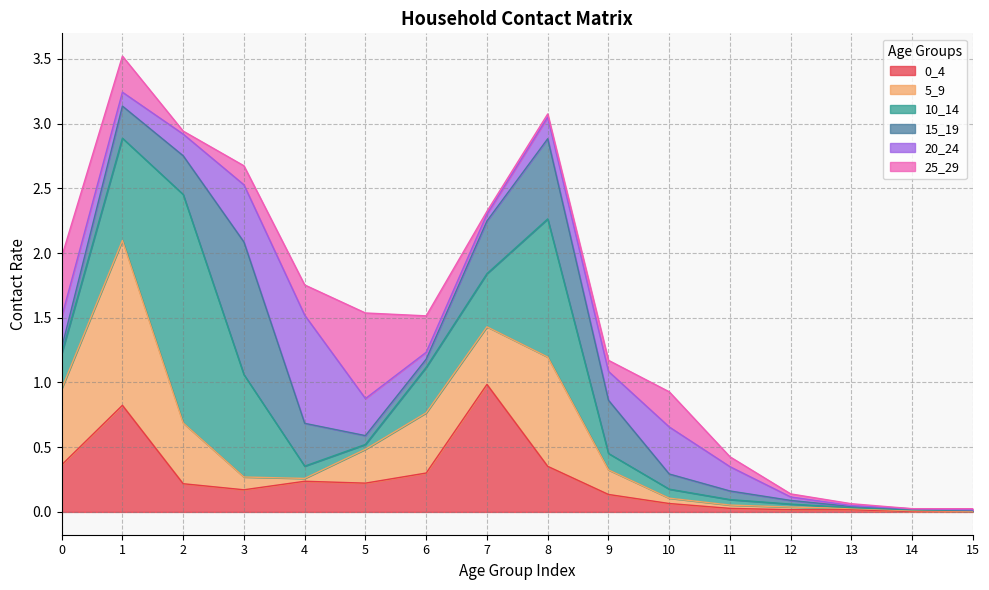

What is the value of the 25_29 point at the 4th from the left?

0.1